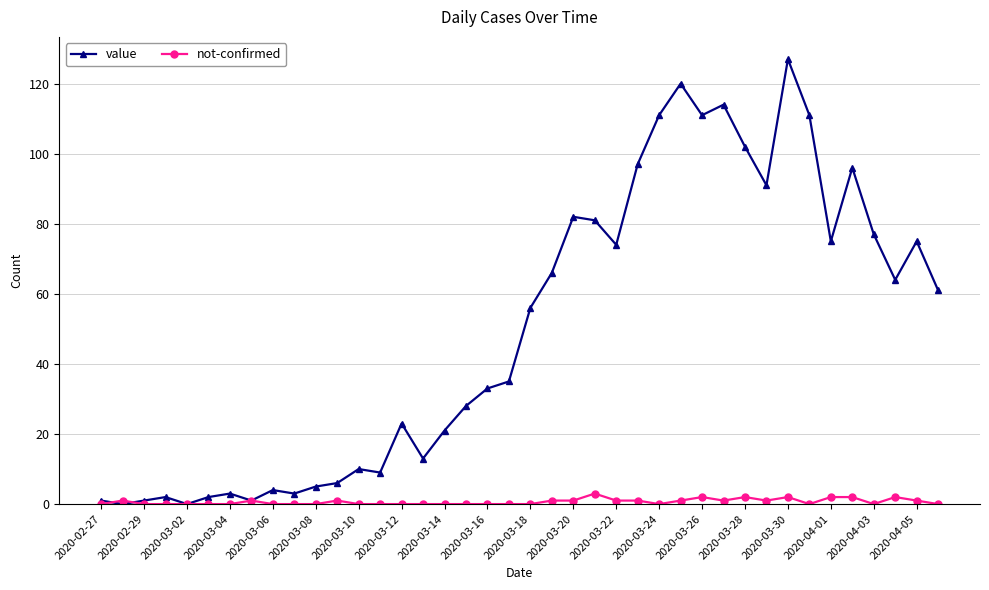

Which series has the largest total across all categories?

value